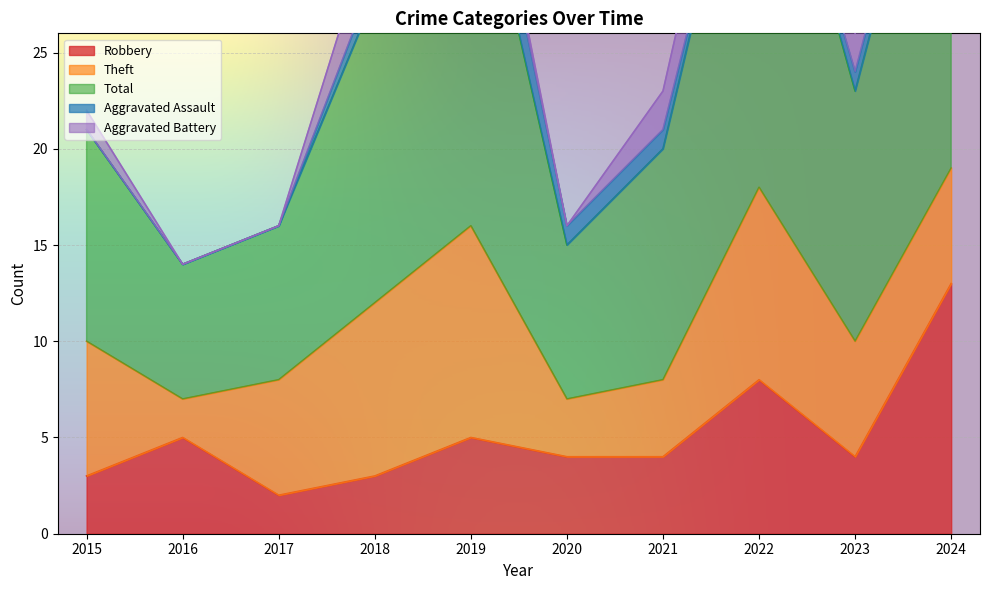

Is the value of Robbery at 2021 greater than the value of Aggravated Battery at 2017?

Yes